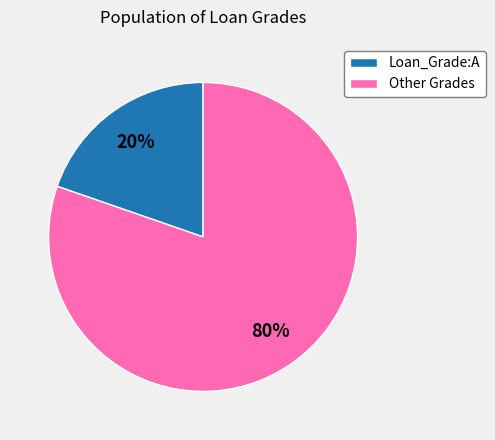

Which slice is the smallest?

Loan_Grade:A